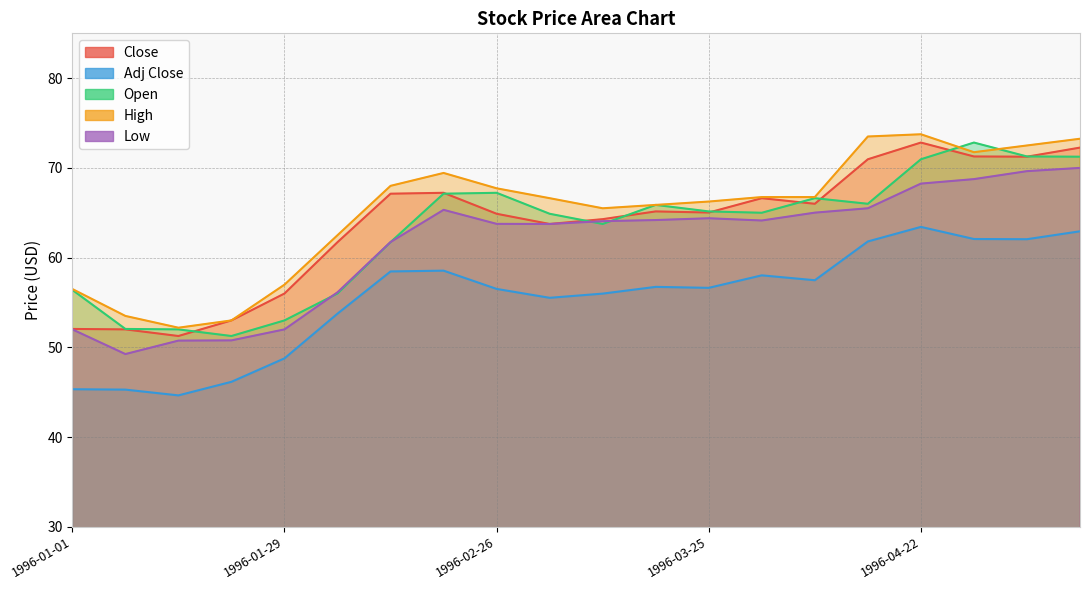

True or false: Close and High cross at least once.

False